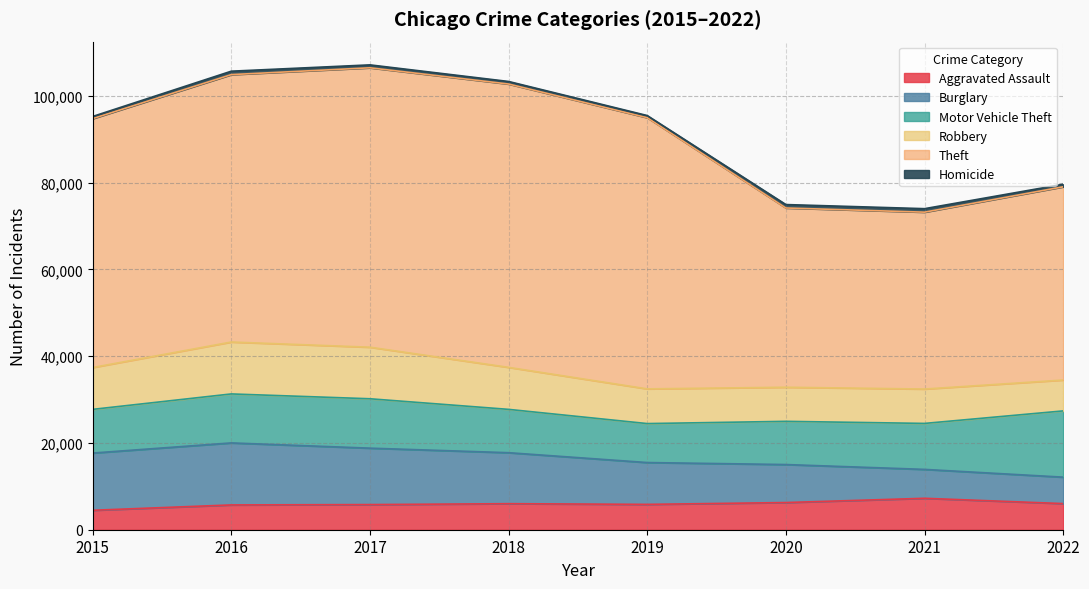

What is the value of the Burglary point at the 7th from the left?

6658